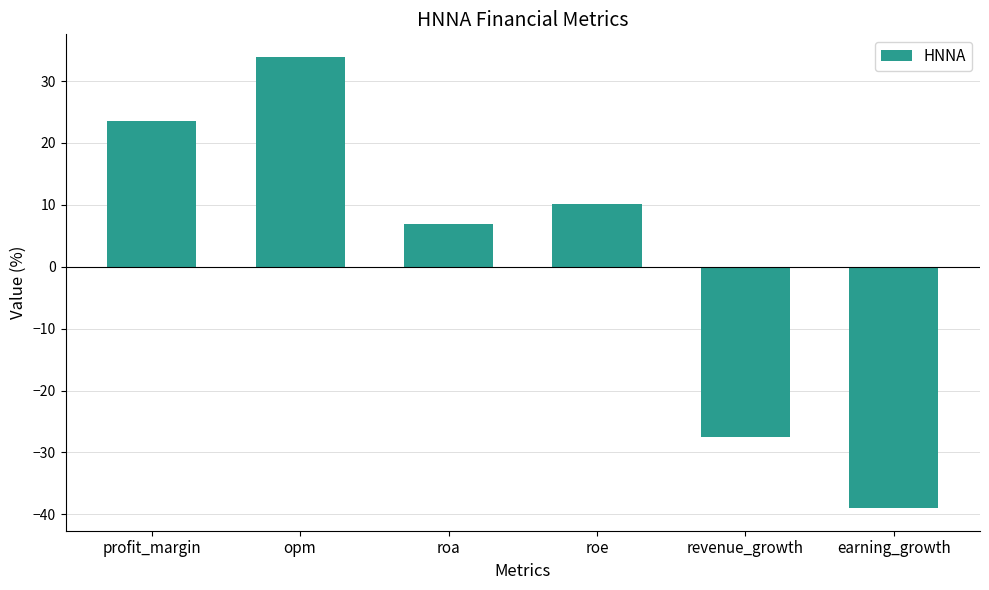

What is the label of the 3rd bar from the left?

roa